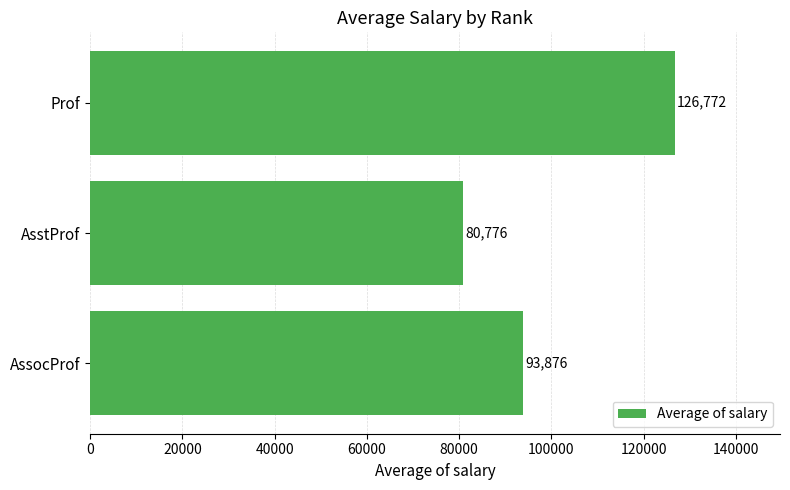

Does the chart contain stacked bars?

No